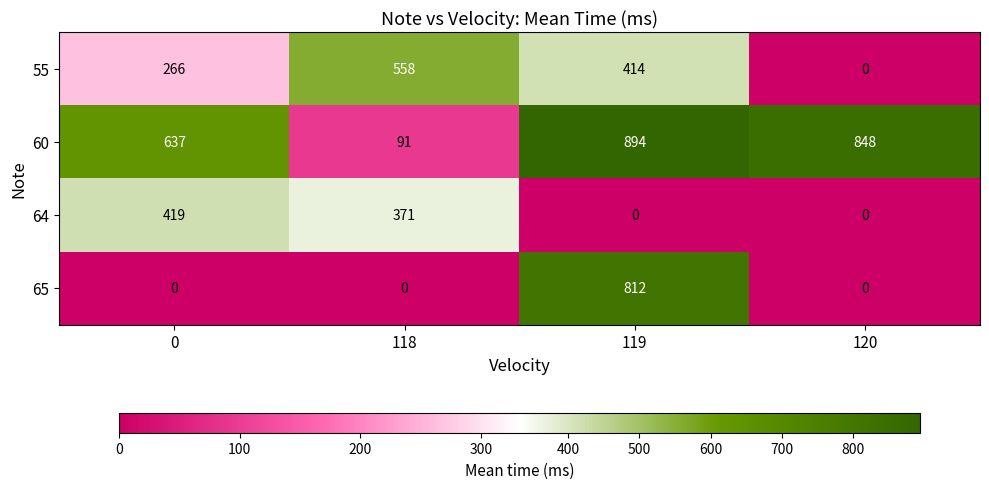

At which category is the sum across all series the highest?

119